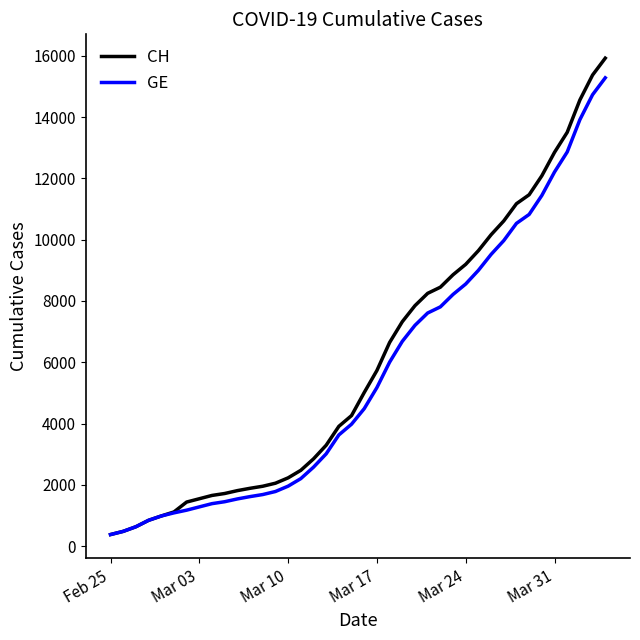

What is the maximum value shown in the chart?

15926